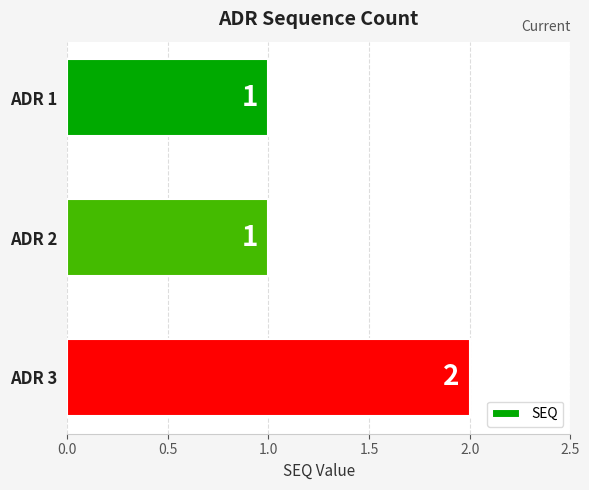

Reading bottom to top, extract all data points from this chart.

2	1	1